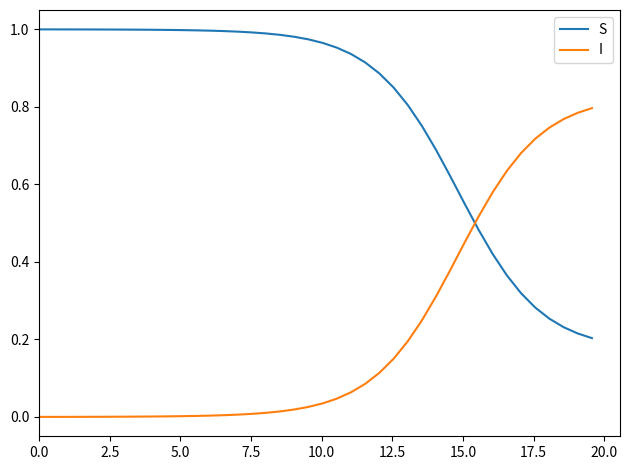

True or false: I and S cross at least once.

True